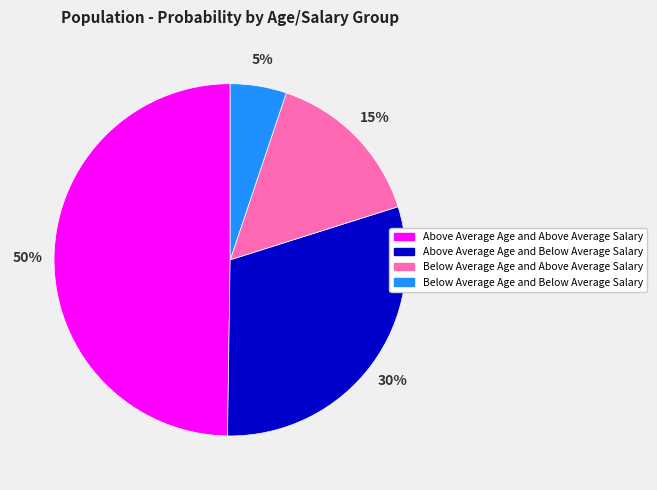

Which has a higher value, Above Average Age and Below Average Salary or Below Average Age and Above Average Salary?

Above Average Age and Below Average Salary